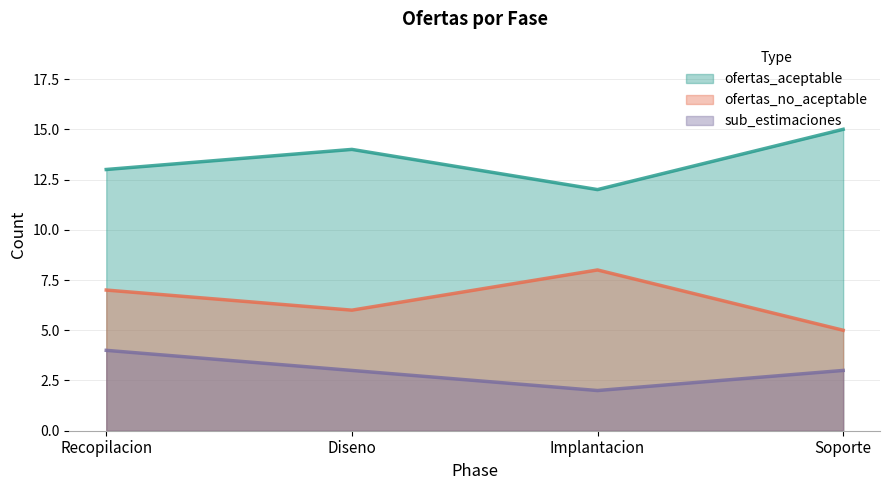

What is the sum of the sub_estimaciones values at Recopilacion and Implantacion?

6